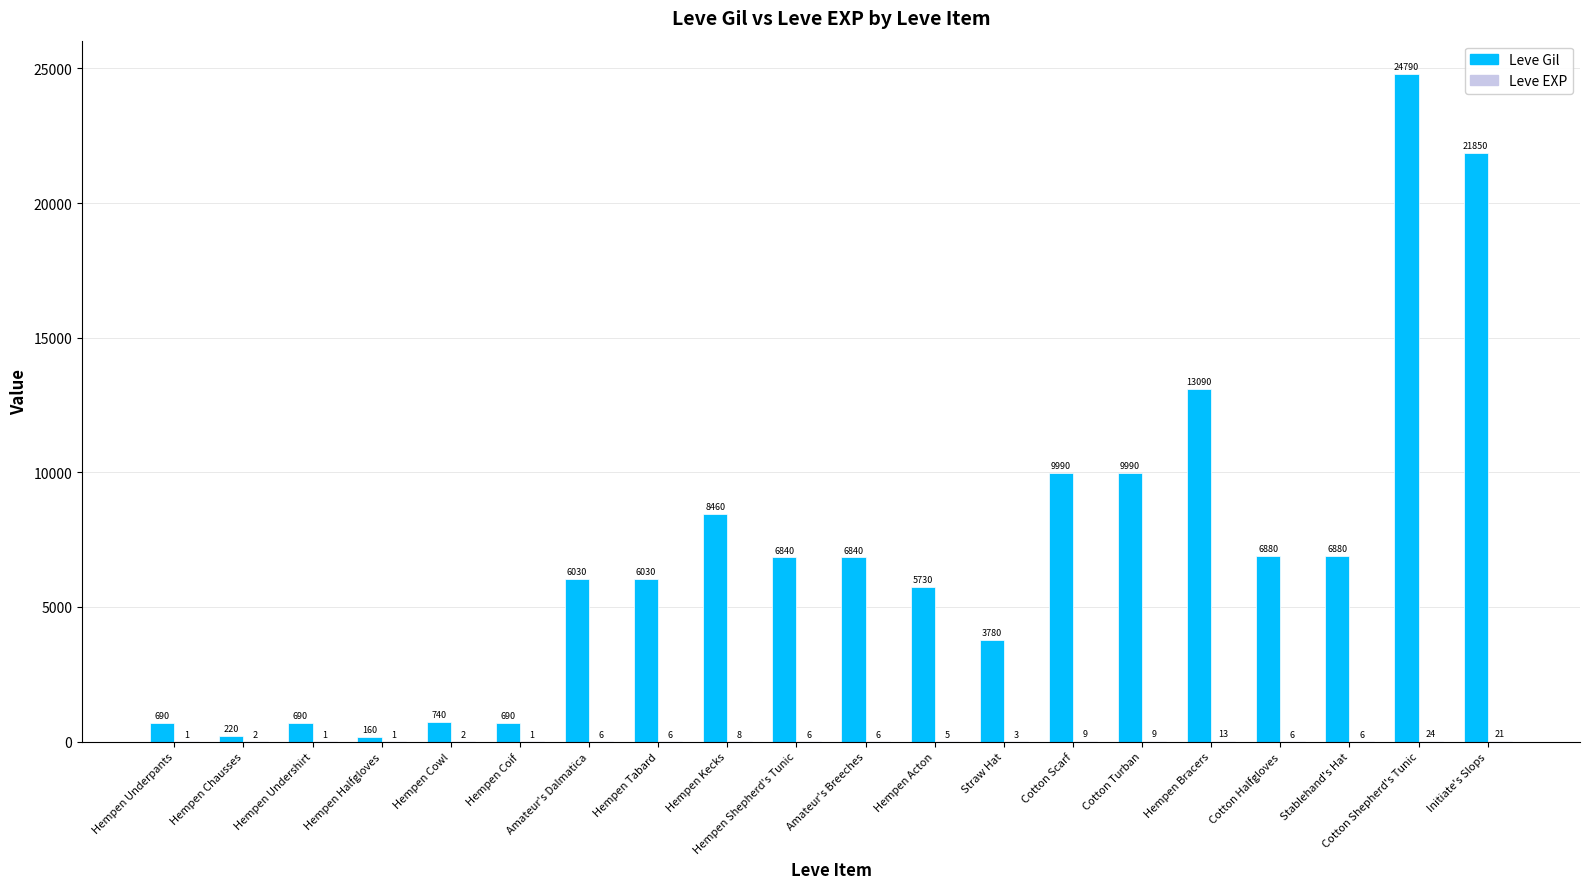

Read the Leve Gil value at Amateur's Breeches, to the nearest 100.

6800